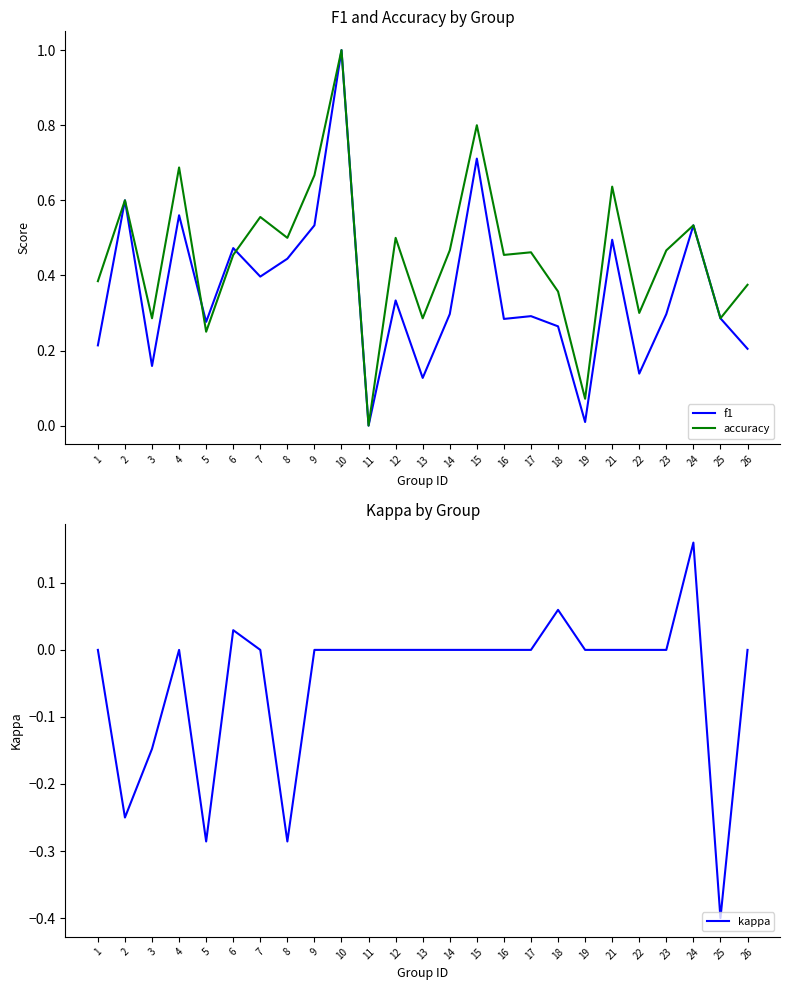

Is this an area chart (filled region under the line)?

No